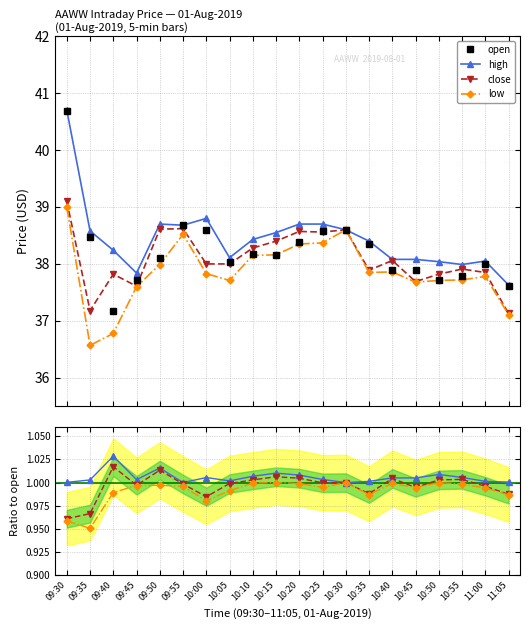

The open series shows 38.6 at 10:30. True or false?

True